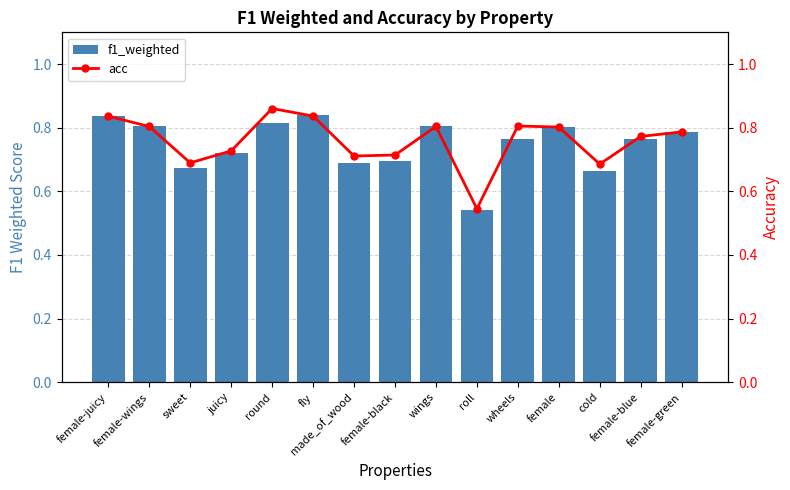

What is the sum of the acc values at female-blue and fly?

1.6